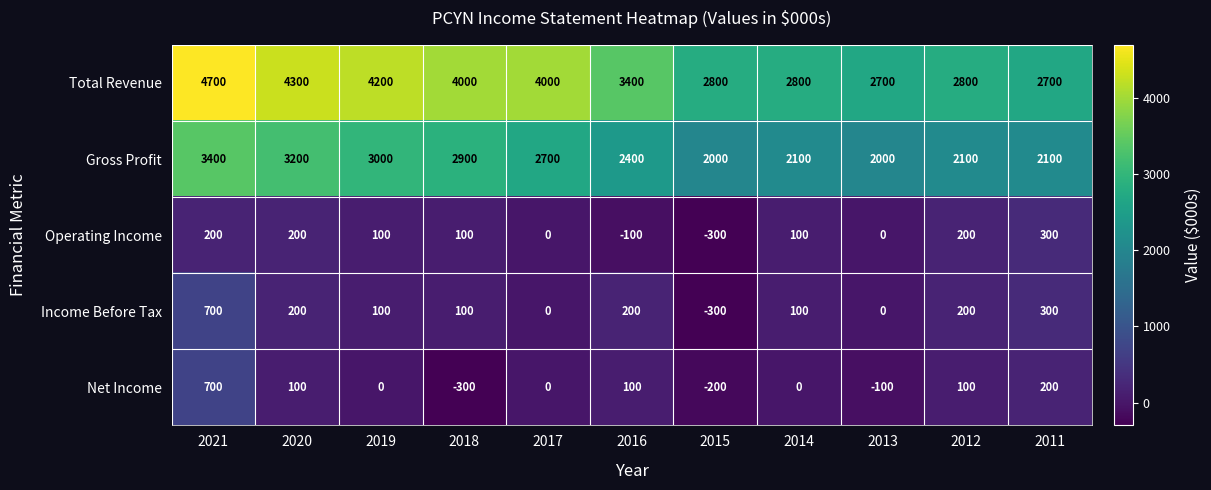

How many data points does each series have?

11